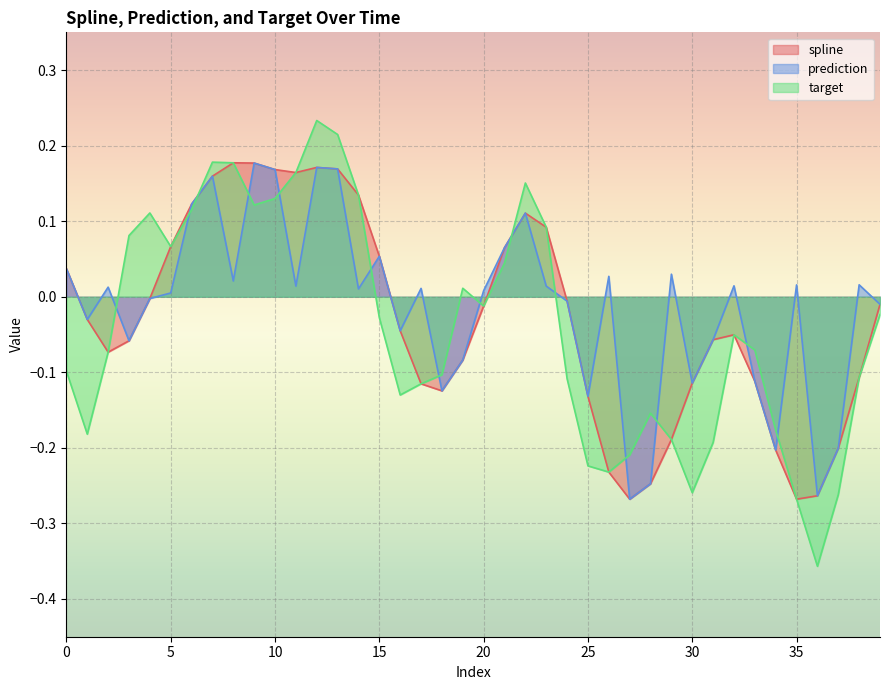

At which category does spline reach its first local valley?

2